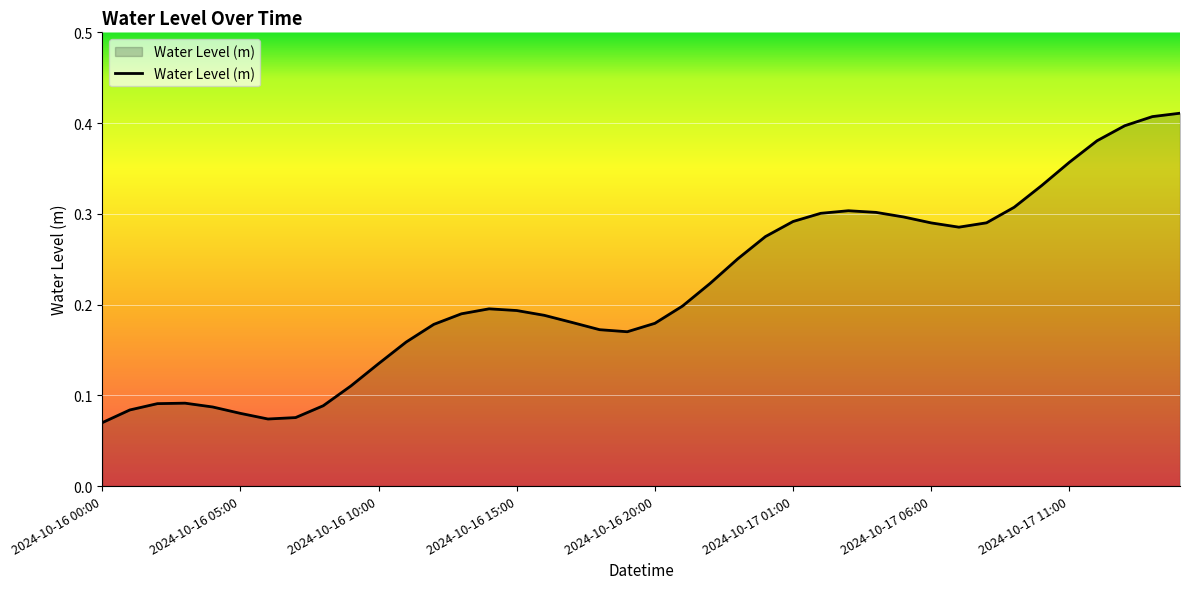

Rank the categories by value from highest to lowest.

2024-10-17 15:00, 2024-10-17 14:00, 2024-10-17 13:00, 2024-10-17 12:00, 2024-10-17 11:00, 2024-10-17 10:00, 2024-10-17 09:00, 2024-10-17 03:00, 2024-10-17 04:00, 2024-10-17 02:00, 2024-10-17 05:00, 2024-10-17 01:00, 2024-10-17 08:00, 2024-10-17 06:00, 2024-10-17 07:00, 2024-10-17 00:00, 2024-10-16 23:00, 2024-10-16 22:00, 2024-10-16 21:00, 2024-10-16 14:00, 2024-10-16 15:00, 2024-10-16 13:00, 2024-10-16 16:00, 2024-10-16 17:00, 2024-10-16 20:00, 2024-10-16 12:00, 2024-10-16 18:00, 2024-10-16 19:00, 2024-10-16 11:00, 2024-10-16 10:00, 2024-10-16 09:00, 2024-10-16 03:00, 2024-10-16 02:00, 2024-10-16 08:00, 2024-10-16 04:00, 2024-10-16 01:00, 2024-10-16 05:00, 2024-10-16 07:00, 2024-10-16 06:00, 2024-10-16 00:00